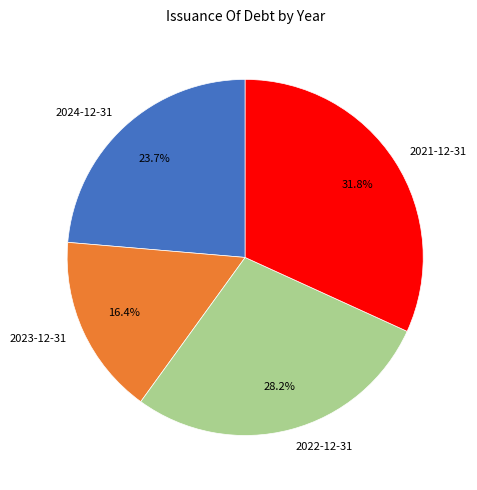

Do 2022-12-31 and 2021-12-31 together represent more than half of the pie?

Yes